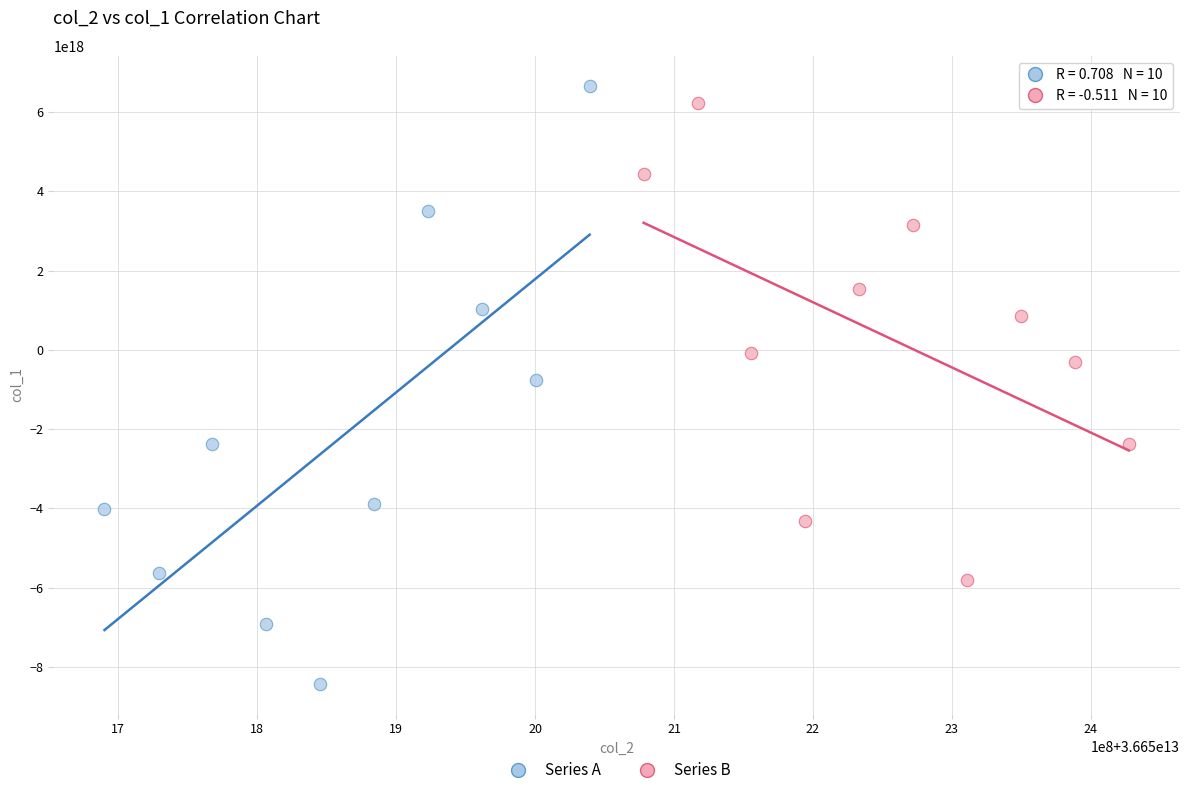

Which series contains the lowest Y value?

Series A